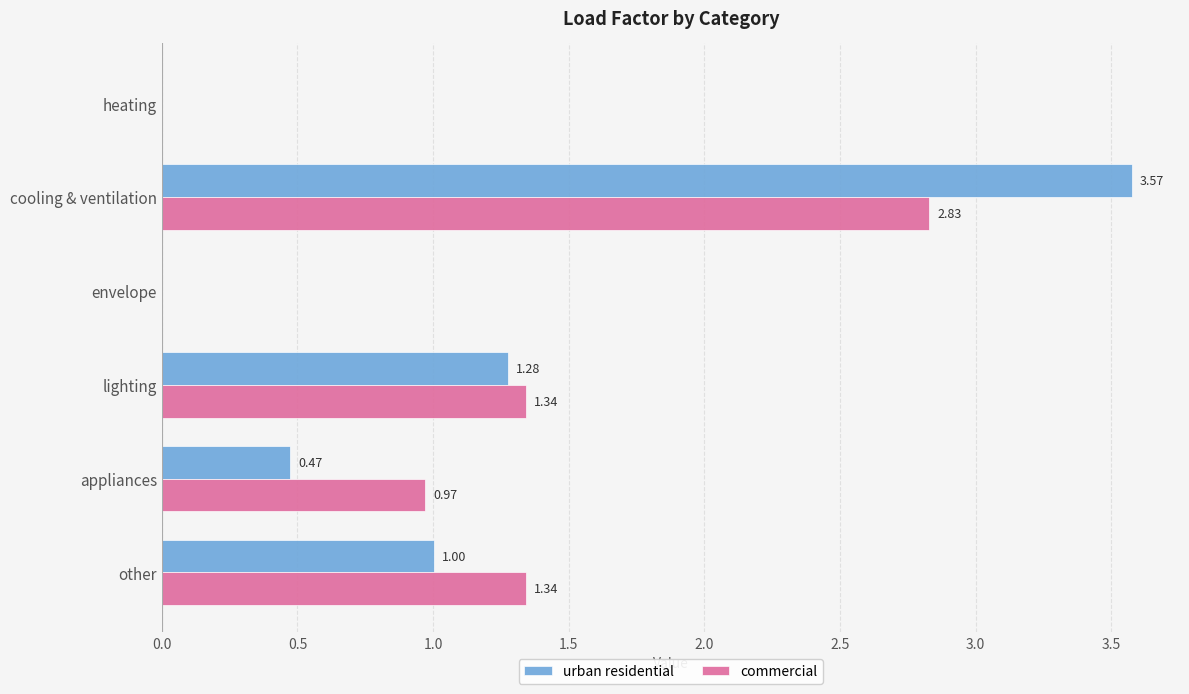

At which category is the sum across all series the highest?

cooling & ventilation